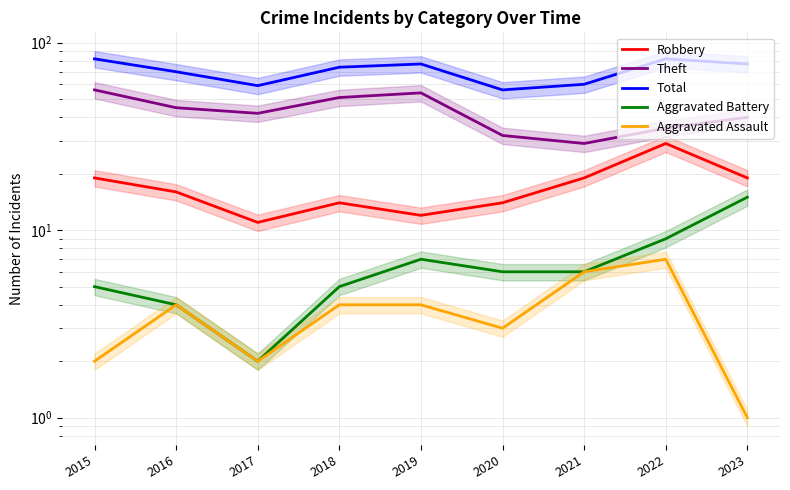

At how many categories does at least one series exceed 17?

9